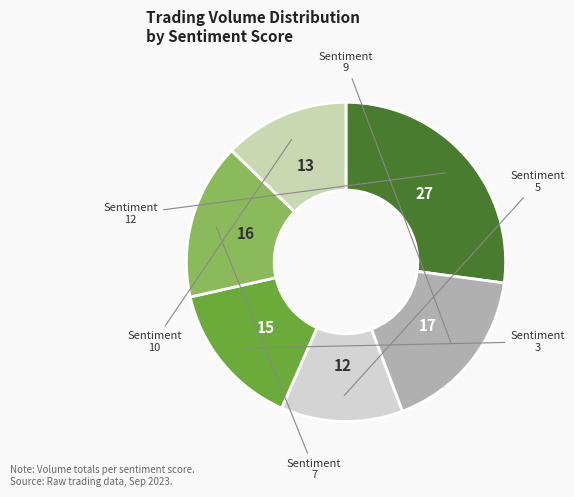

Rank the categories by value from lowest to highest.

5, 10, 3, 7, 9, 12